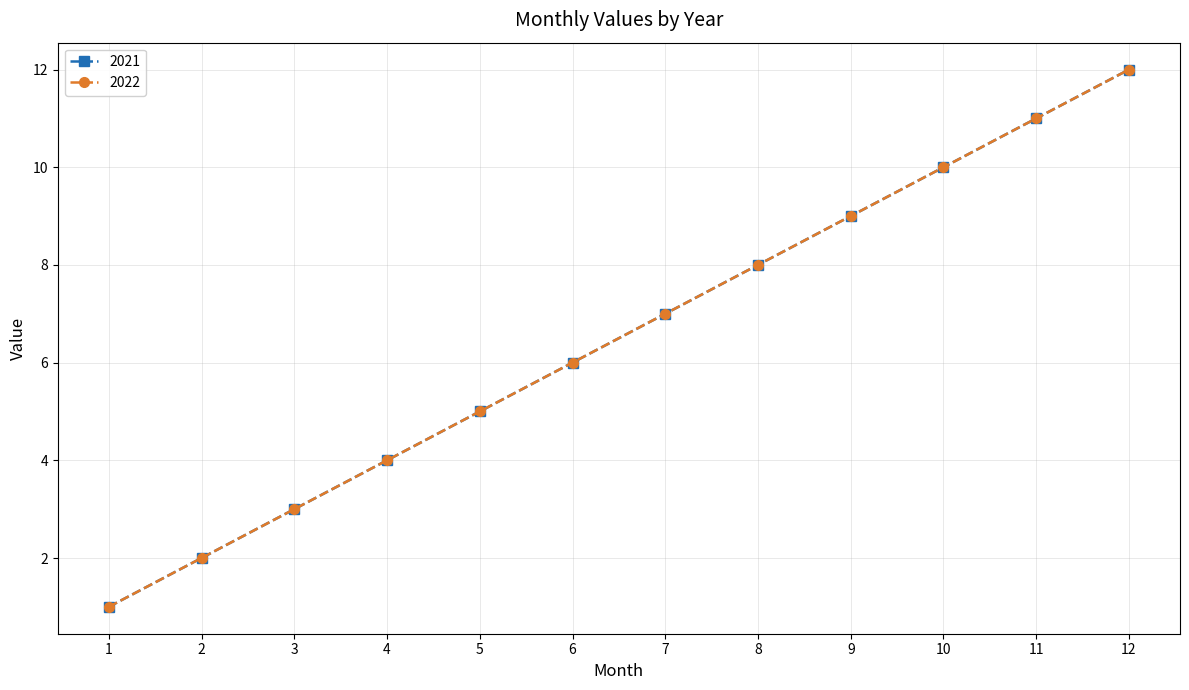

True or false: 2022 and 2021 intersect in this chart.

False